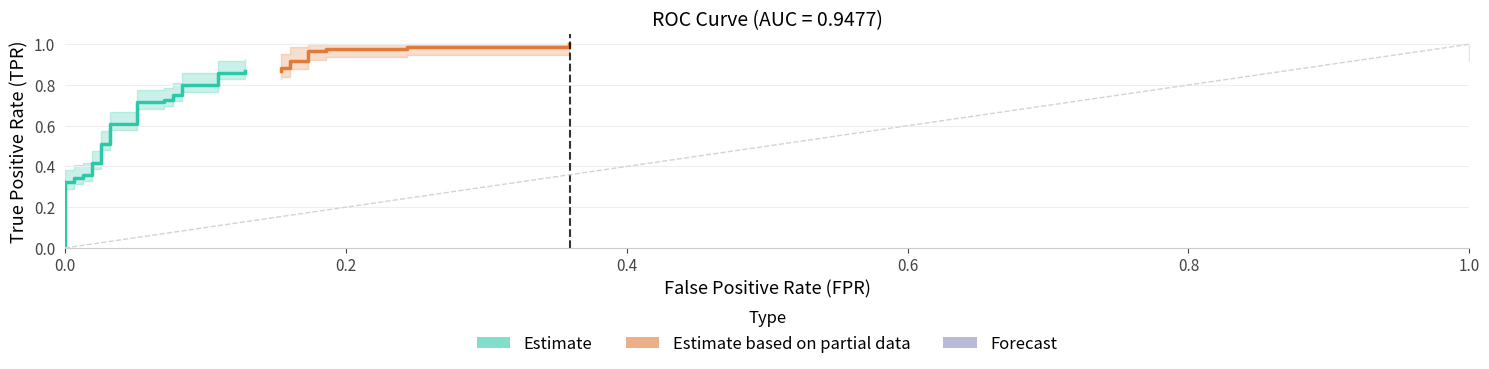

At which category is the sum across all series the highest?

36